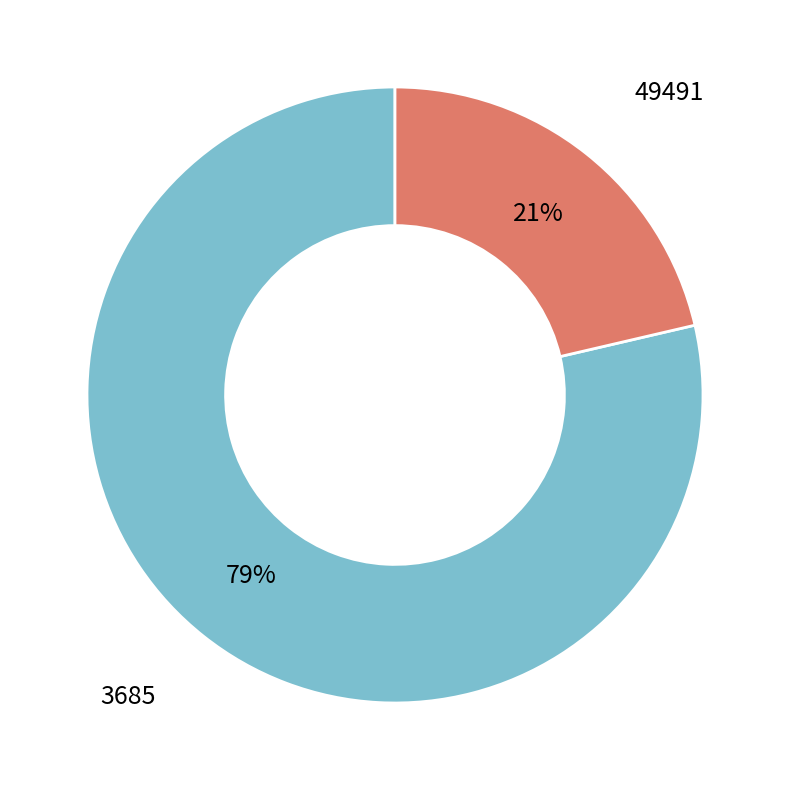

To the nearest percent, what is the average slice percentage?

50%